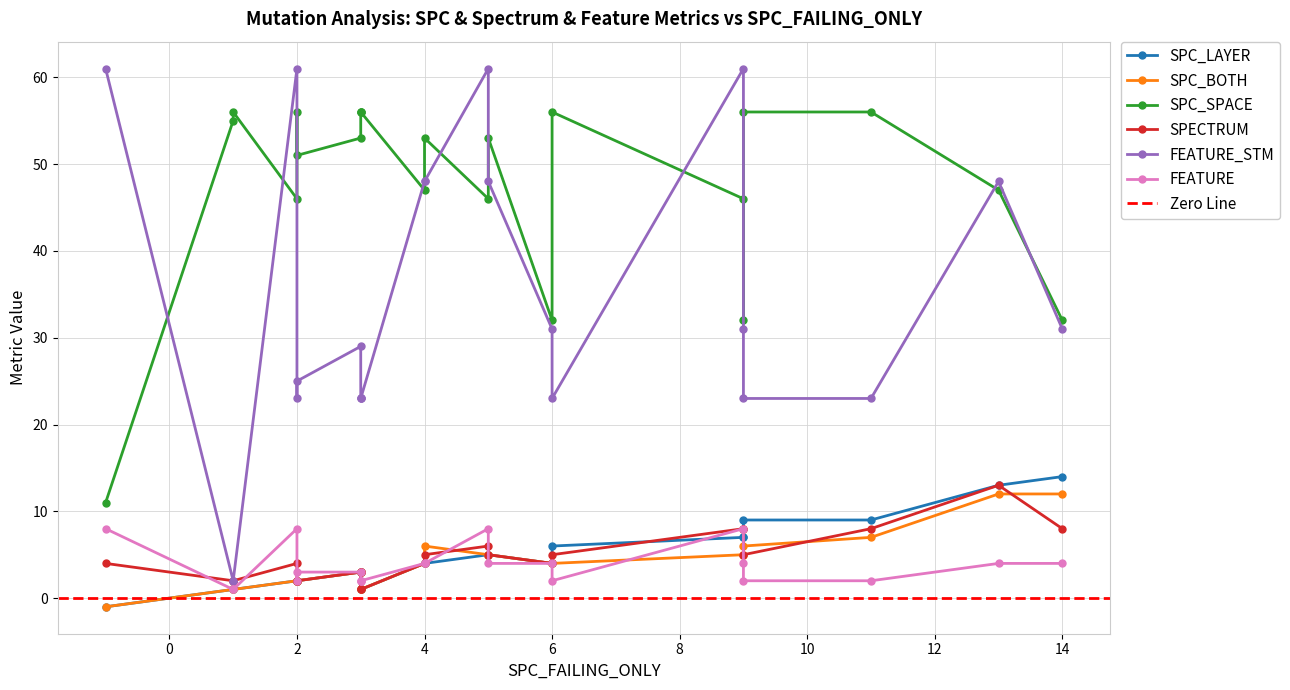

True or false: SPC_SPACE has a value of 11 at 9.

False